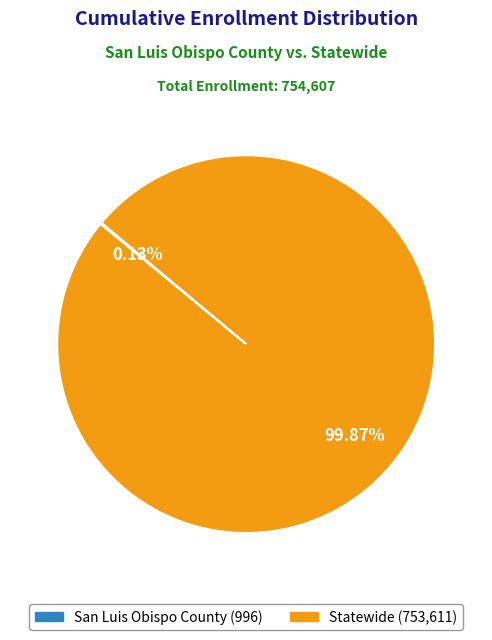

Does any single category account for the majority?

Yes